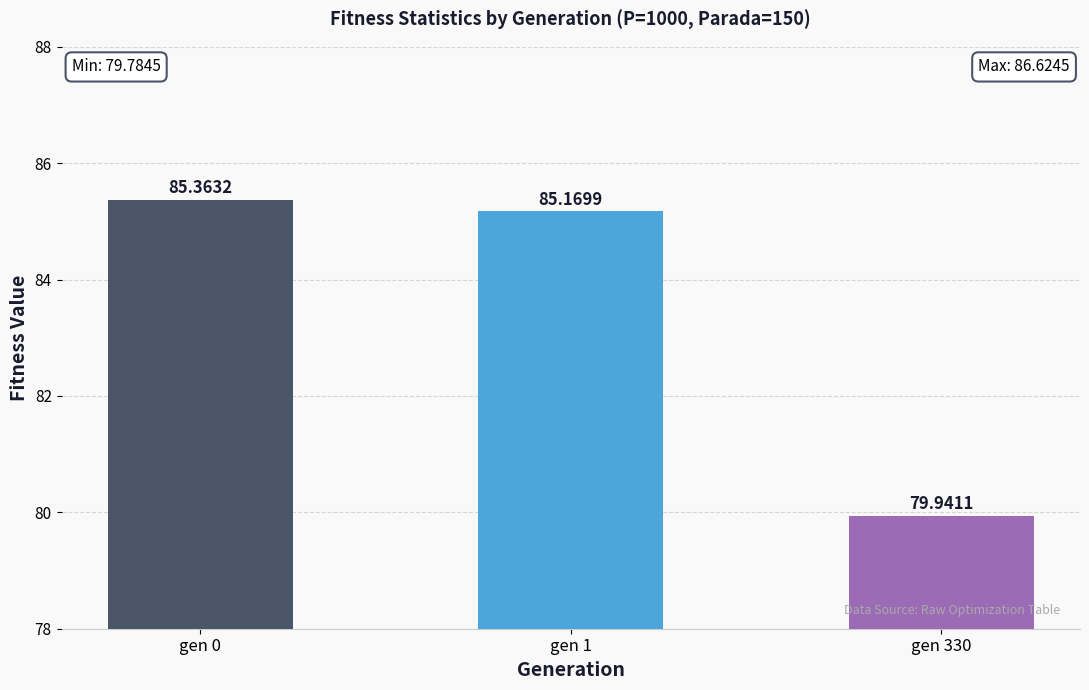

Between gen 330 and gen 0, which is larger?

gen 0